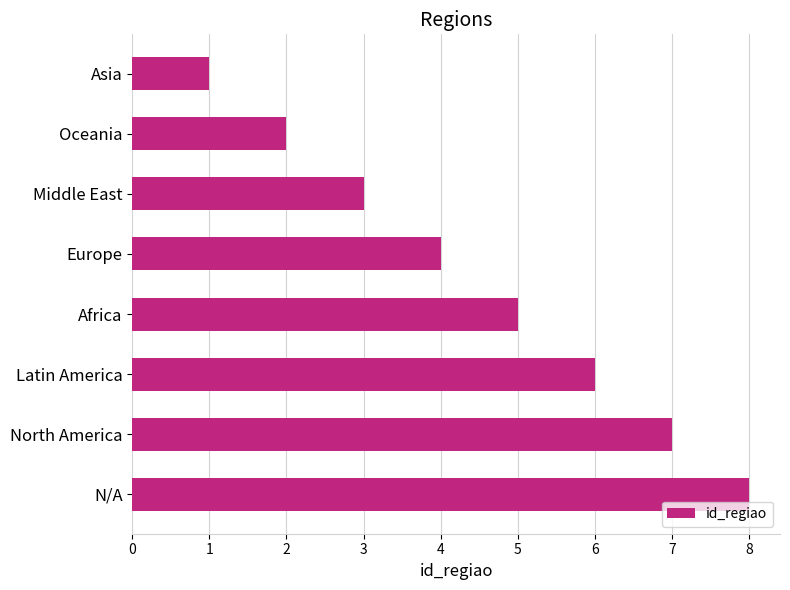

Rank the categories by value from lowest to highest.

Asia, Oceania, Middle East, Europe, Africa, Latin America, North America, N/A